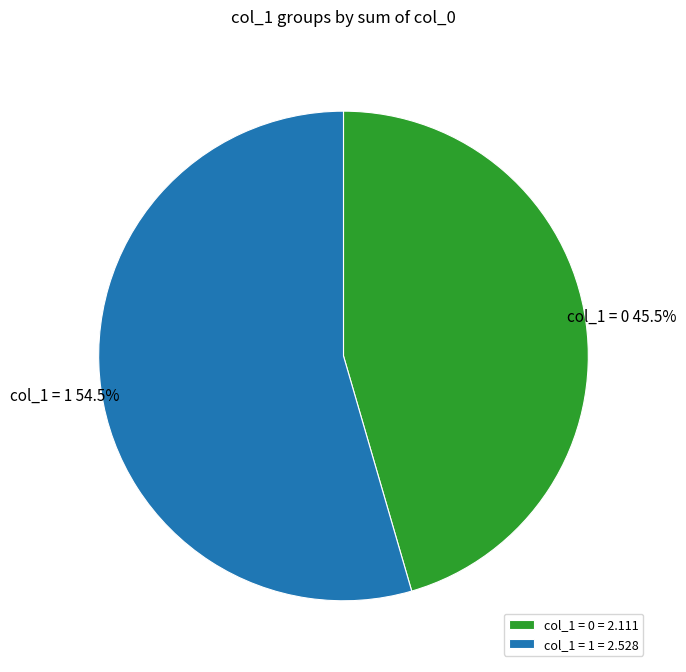

How much of the chart is everything except col_1 = 0?

54.5%